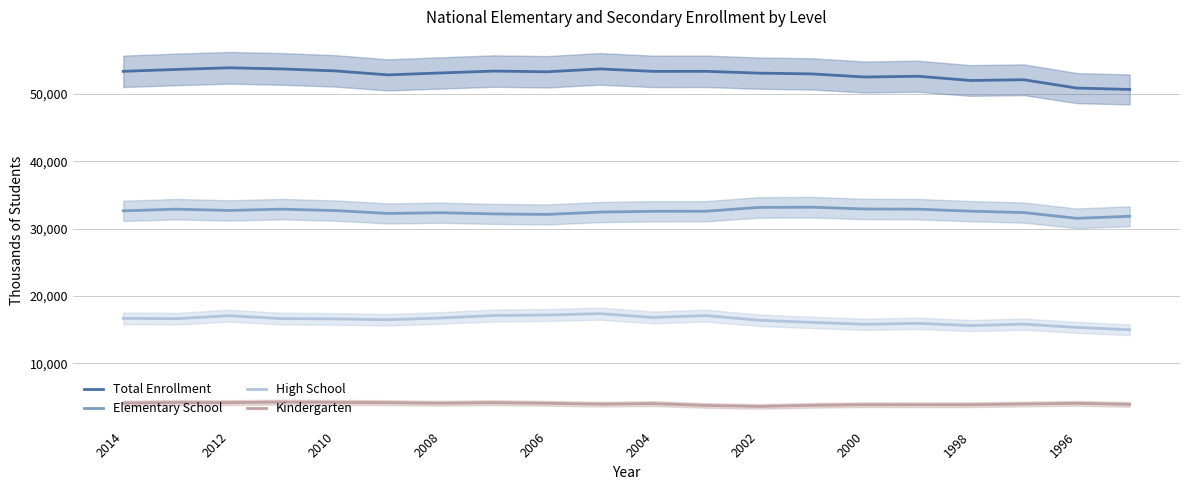

What is the smallest value displayed?

3571